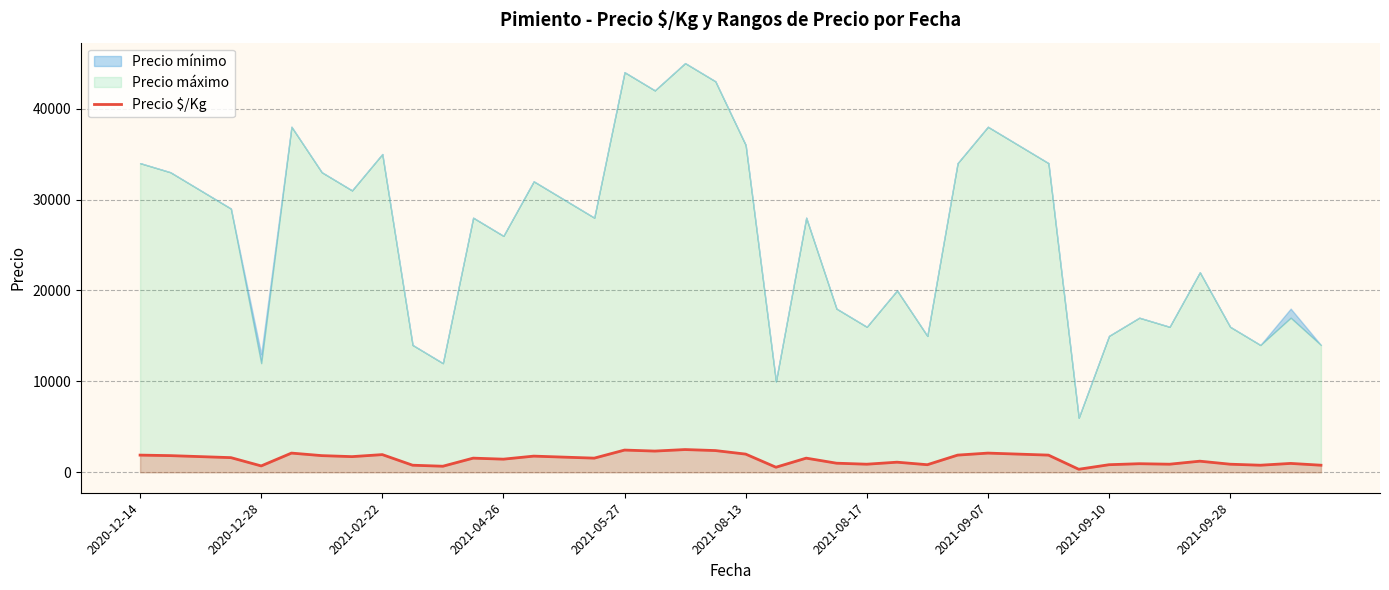

What is the maximum value for Precio $/Kg?

2500